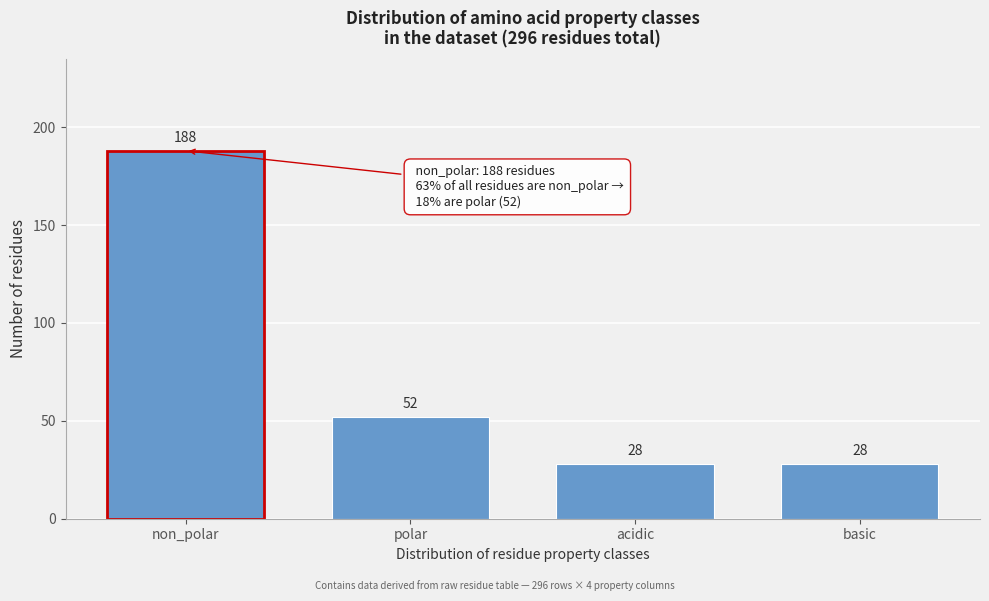

Reading left to right, transcribe all the data shown in this chart.

188	52	28	28